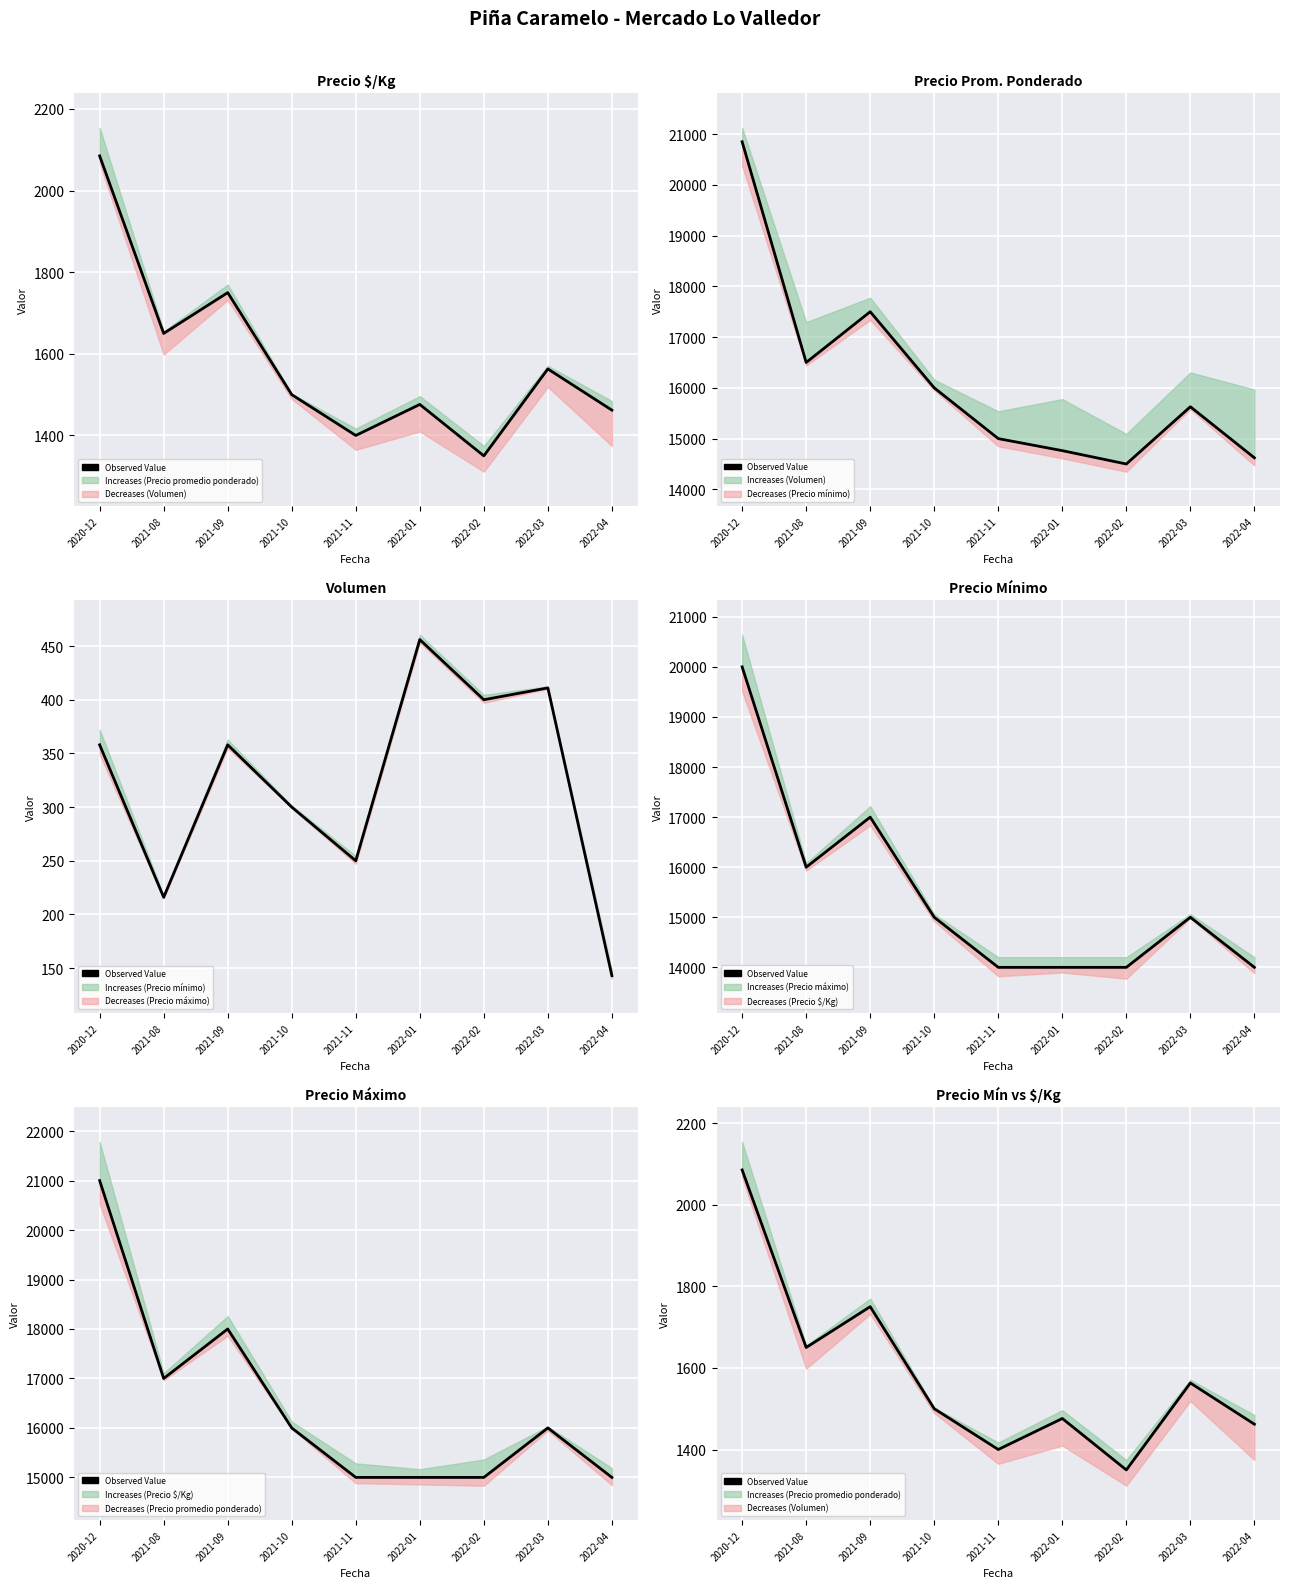

At which category does the data reach its first local peak?

2021-09